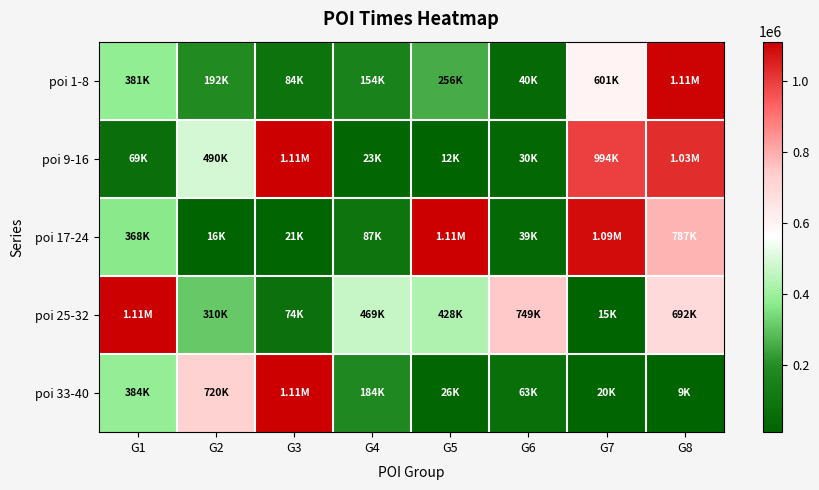

Between G6 and G8, which is larger?

G8